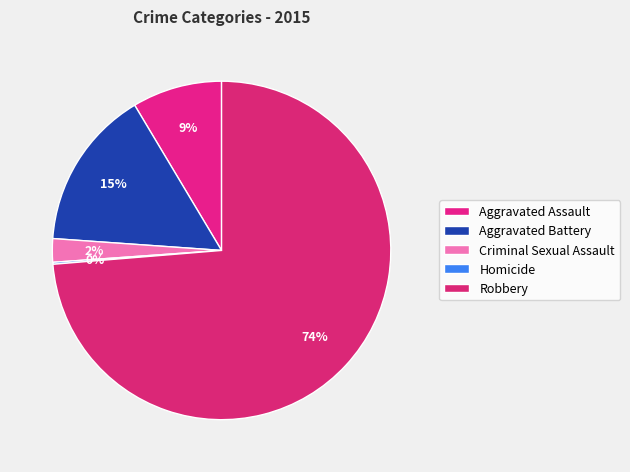

To the nearest percent, what is the combined percentage of Homicide and Robbery?

74%